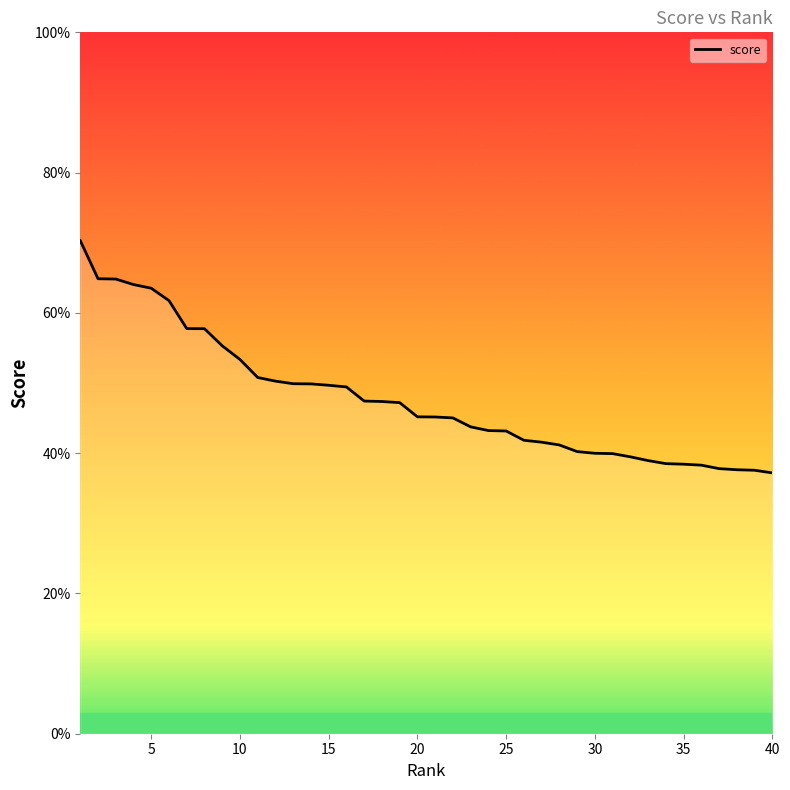

Does the chart have visible grid lines?

No